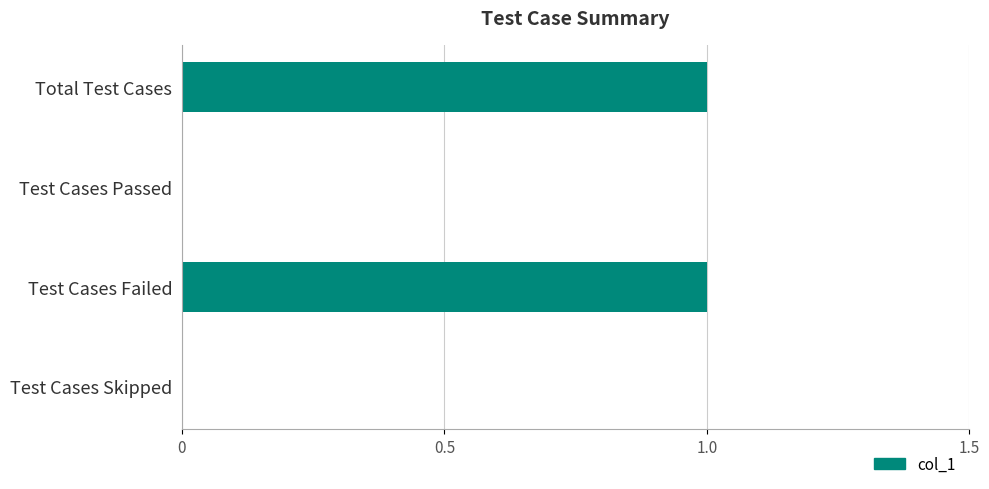

Which has a higher value, Test Cases Passed or Test Cases Failed?

Test Cases Failed